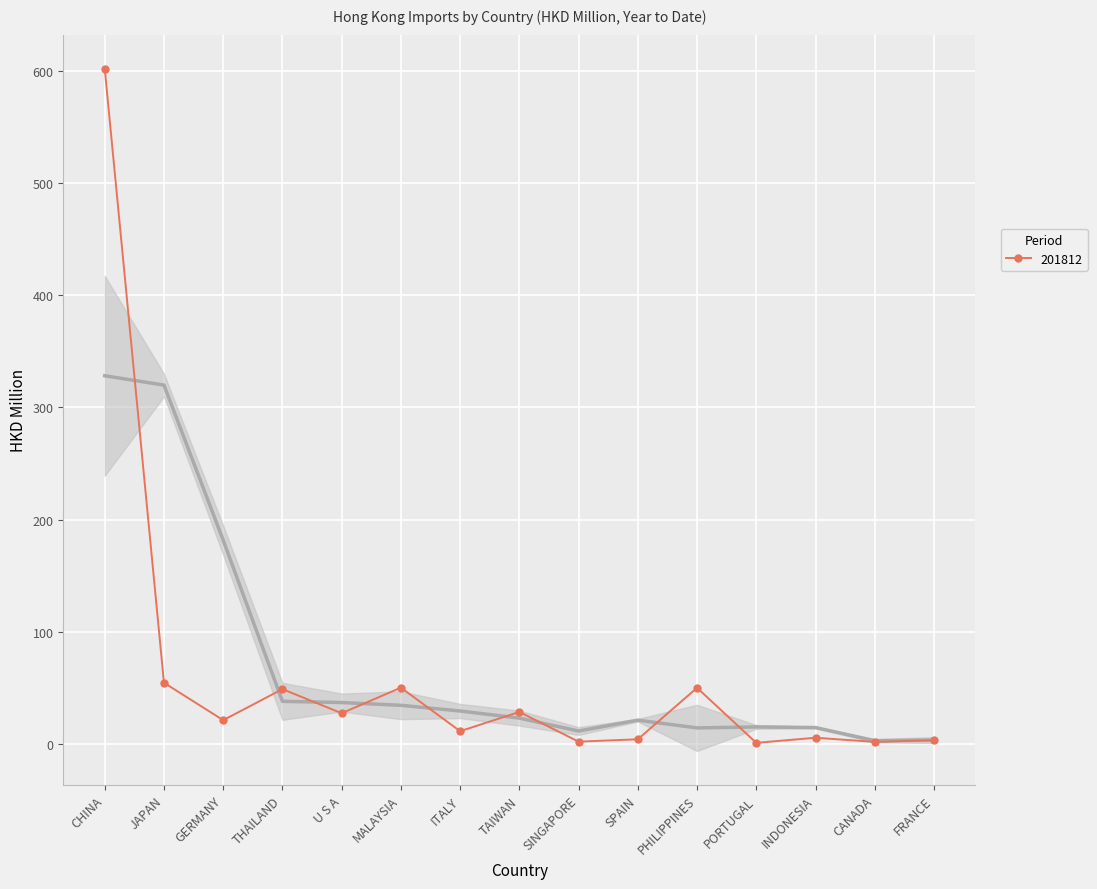

Count the number of categories in the chart.

15